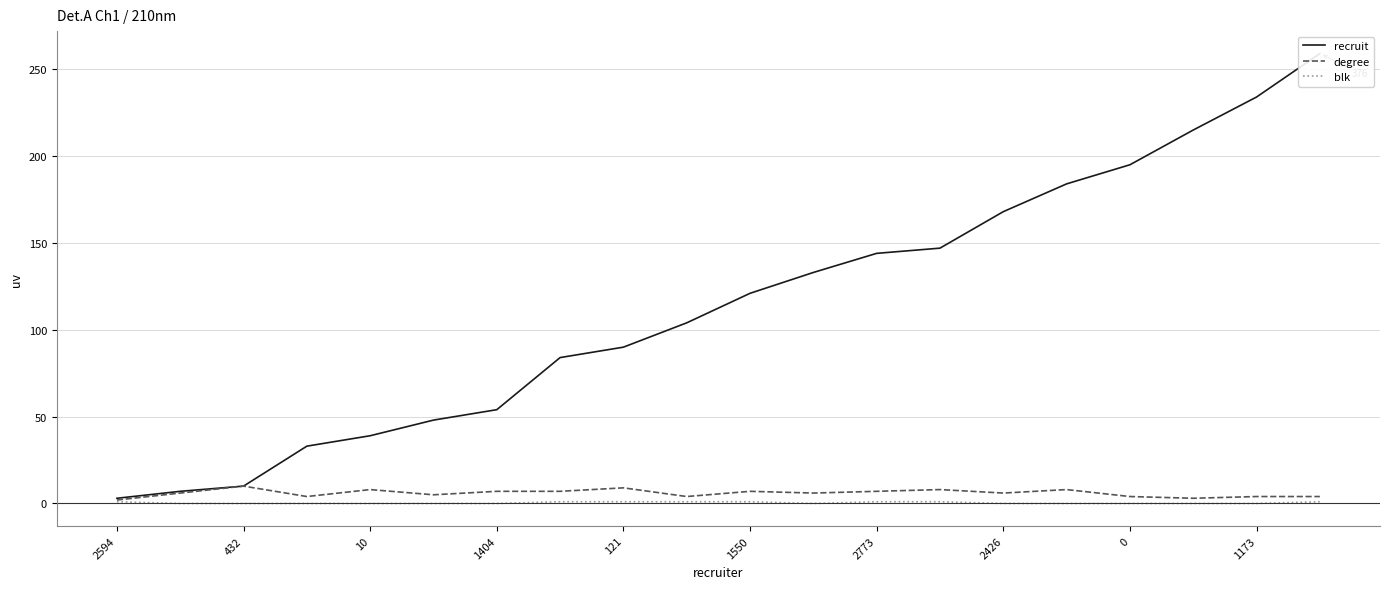

How many data points in degree are less than 6?

8